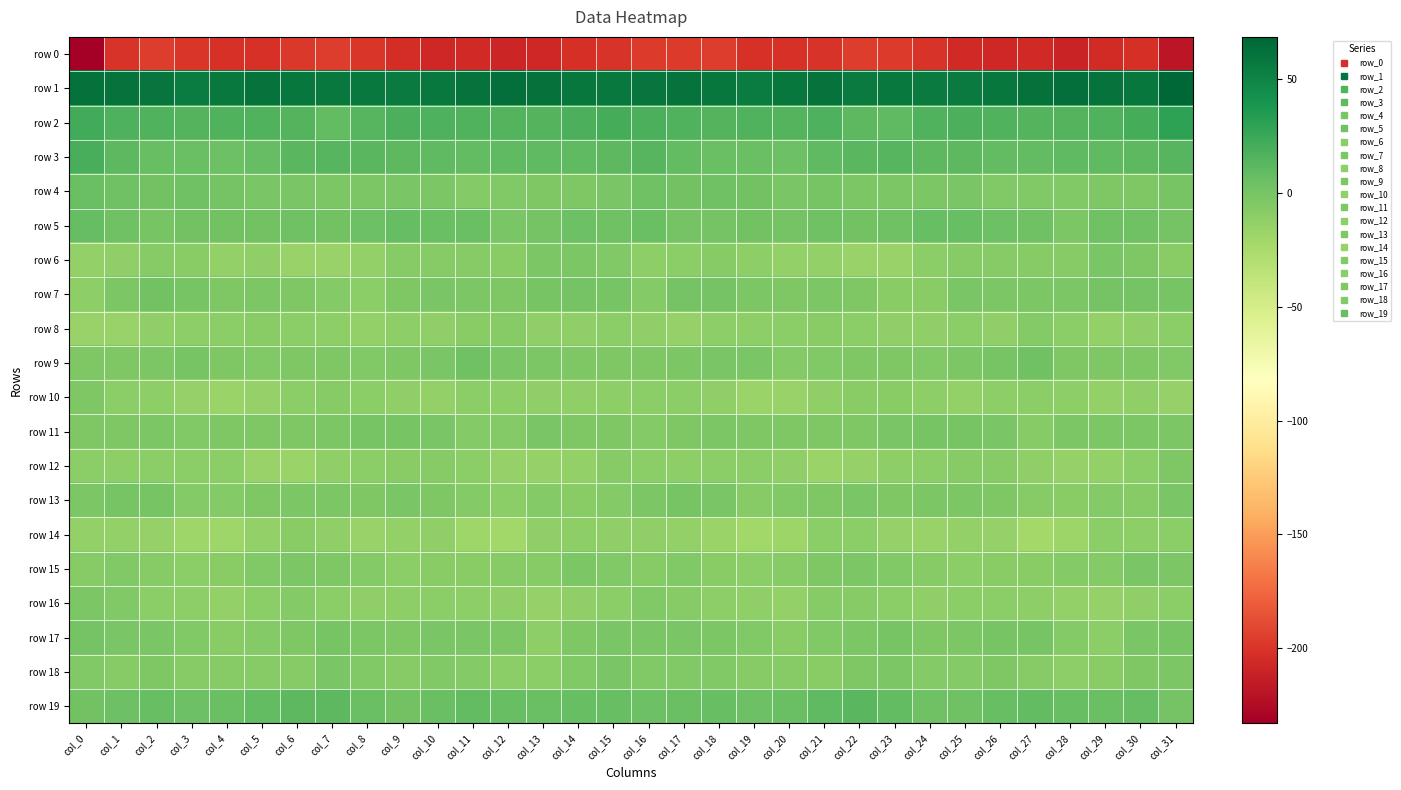

Between col_5 and col_13, which series saw the biggest shift?

row 6